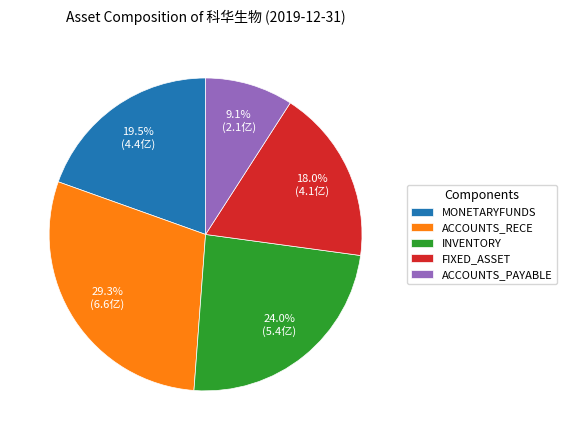

Combined, do INVENTORY and MONETARYFUNDS account for over 50%?

No